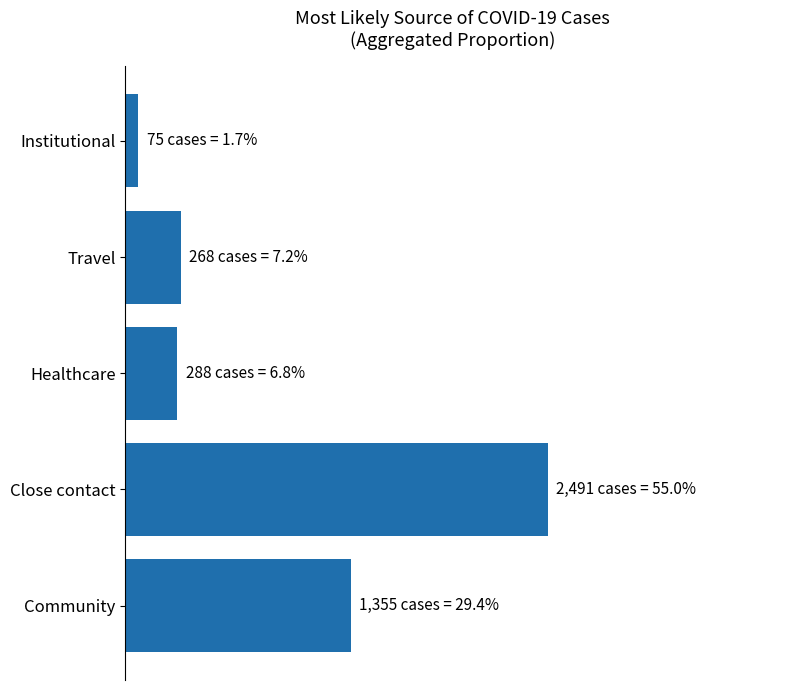

At which category does the chart reach its minimum across all series?

Institutional